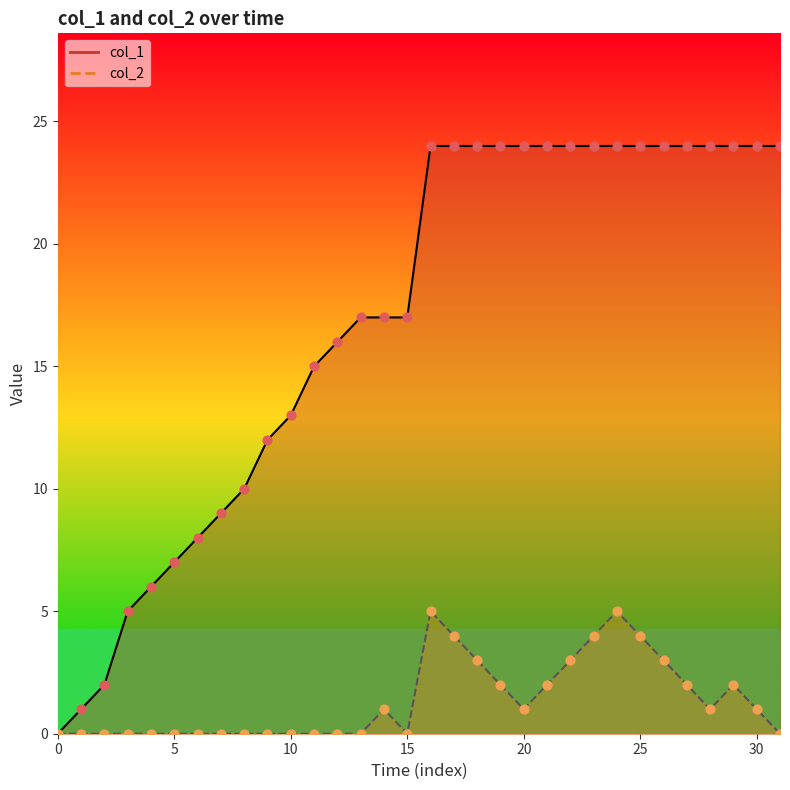

At which category is the sum across all series the highest?

24